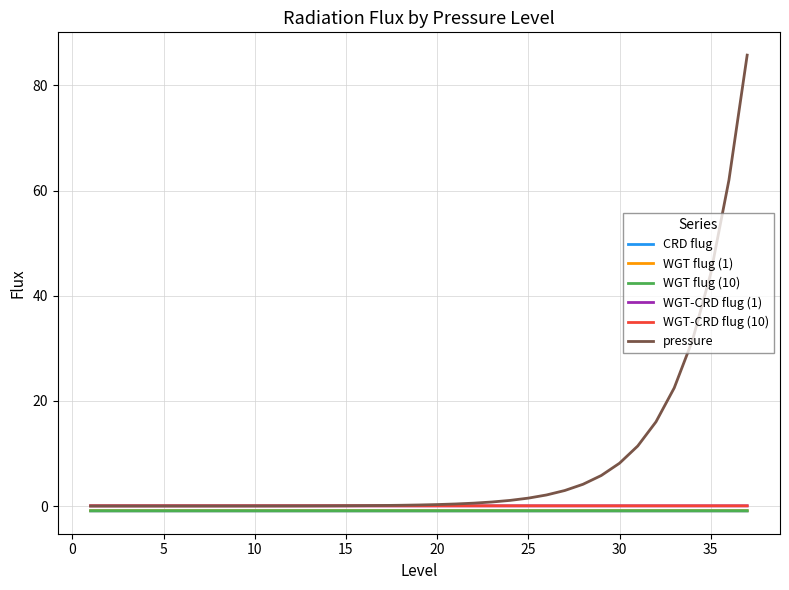

What is the minimum value shown in the chart?

-0.9